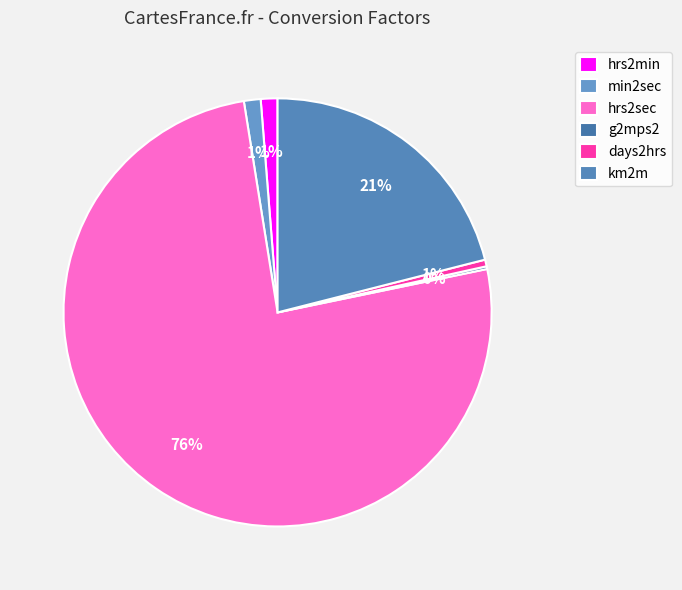

Count the number of slices in the pie.

6